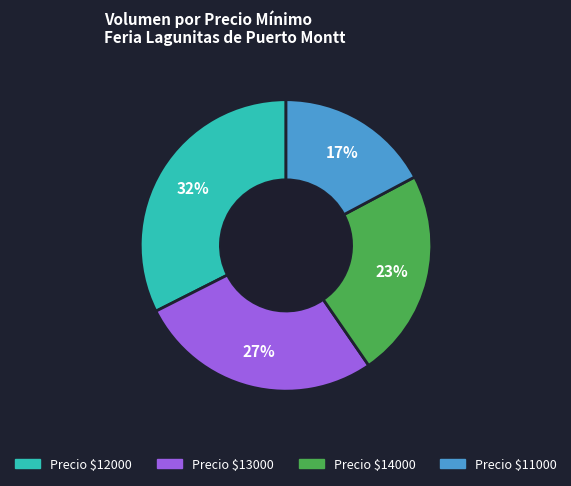

To the nearest percent, what is the difference between the largest and smallest slice percentages?

15%